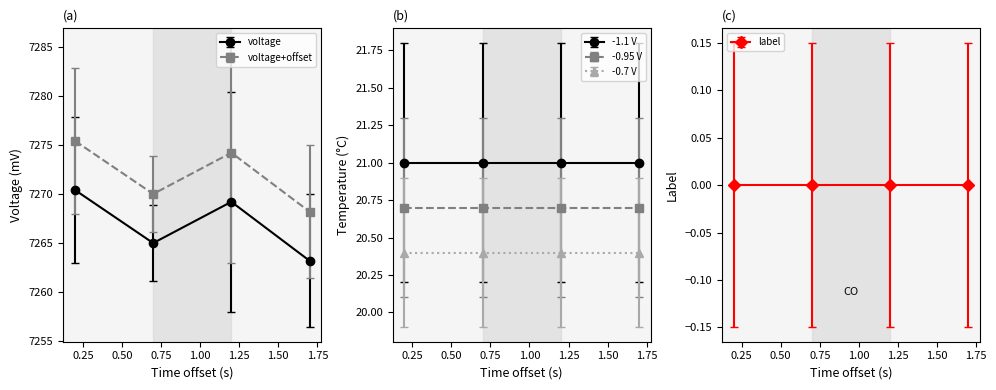

List the series in order of their peak value, lowest first.

voltage, voltage+offset